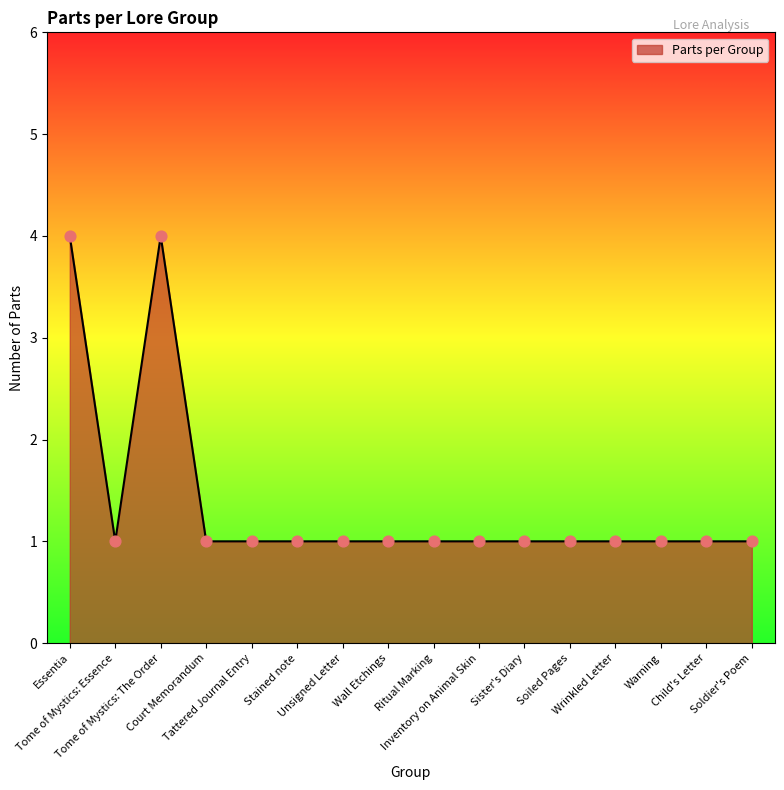

Between Stained note and Essentia, which is larger?

Essentia